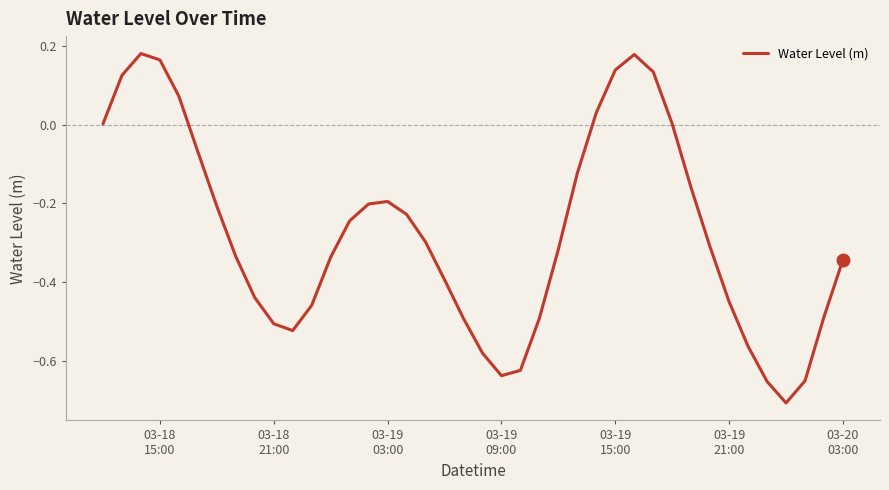

Does the chart display data point markers on the line(s)?

No